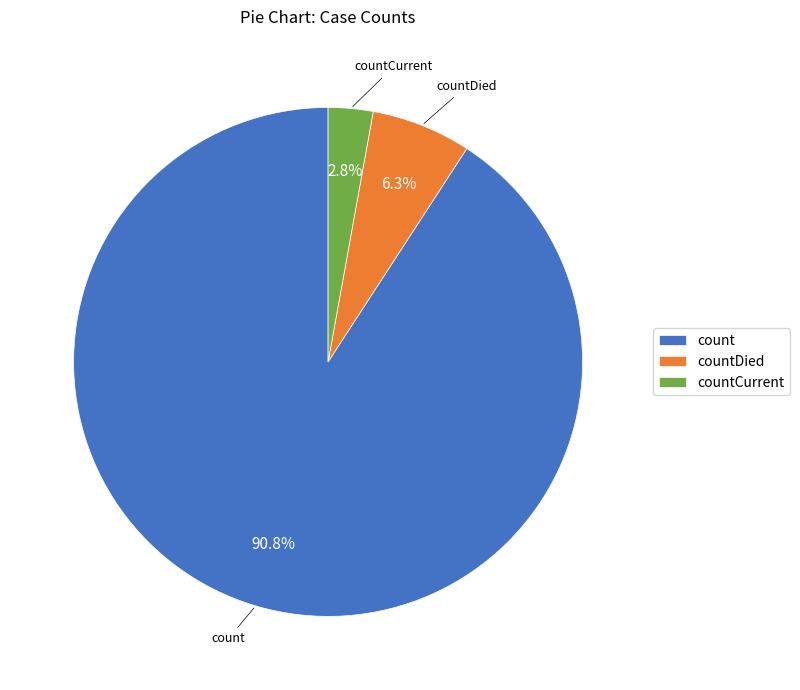

Count the number of slices in the pie.

3